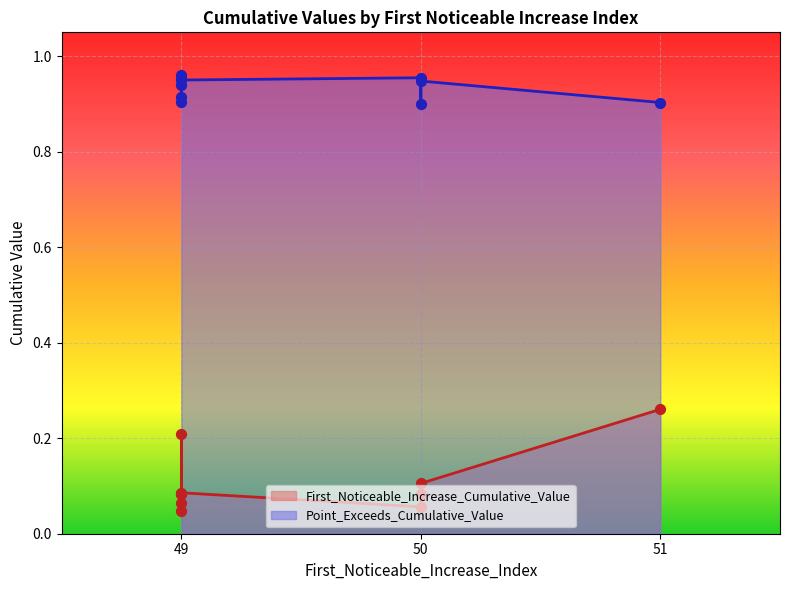

At which category is the sum across all series the highest?

51